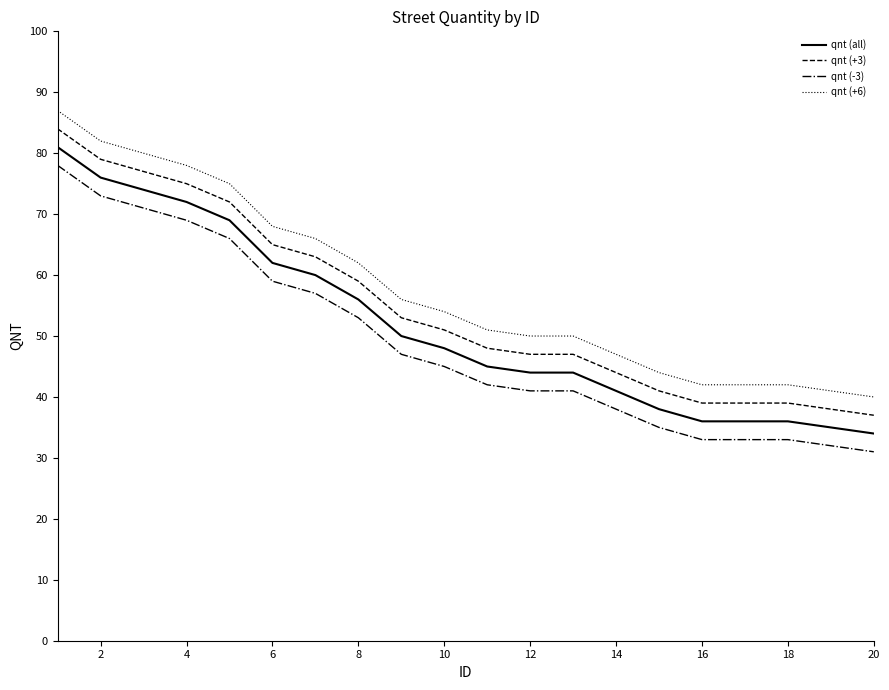

Is this an area chart (filled region under the line)?

No